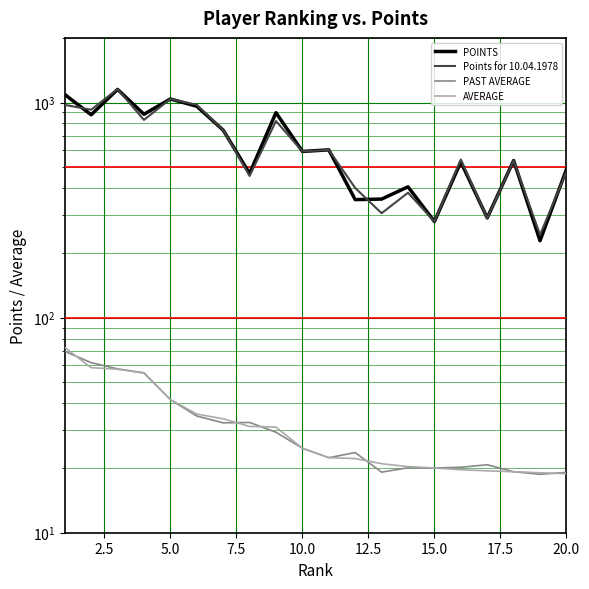

How many lines are shown in the chart?

4